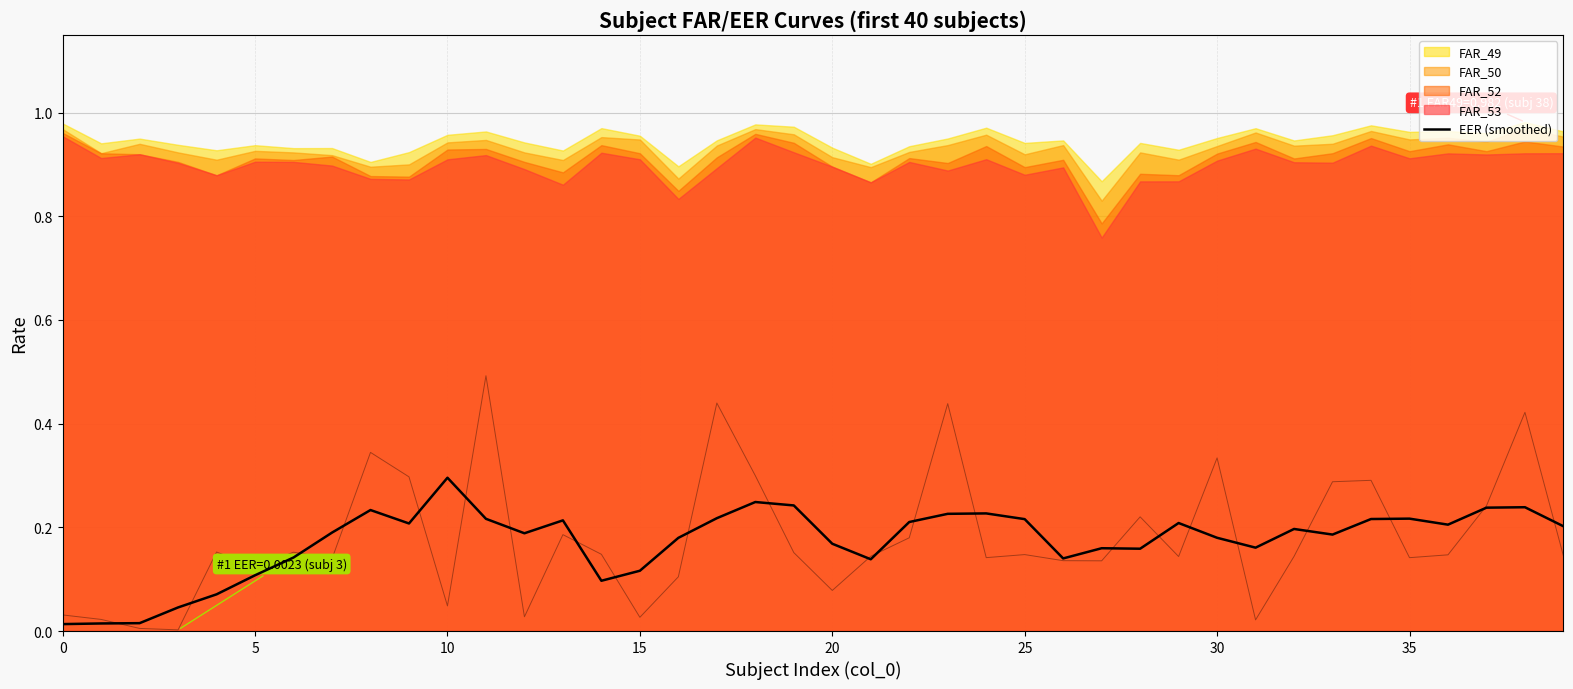

True or false: the data shows 0.2 at 13.

True